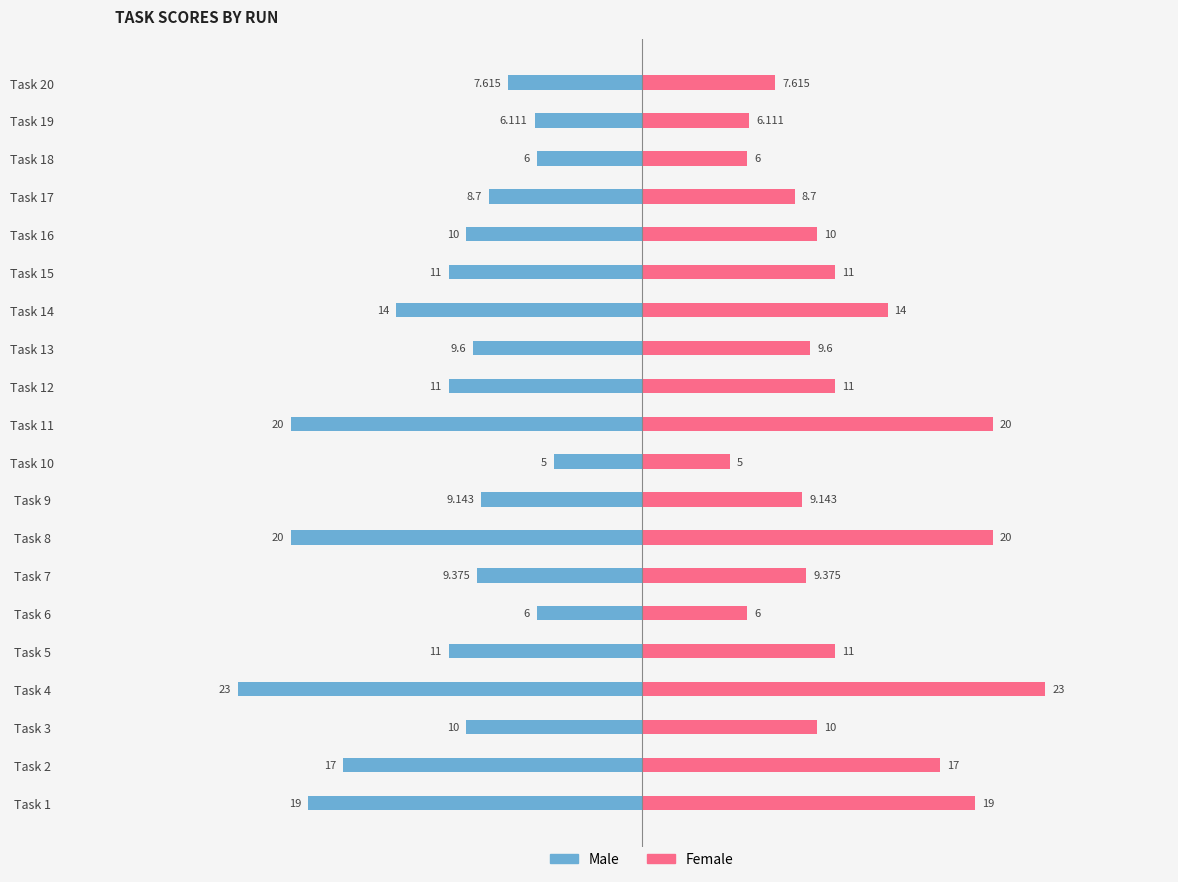

What is the sum of all Male values?

-233.5